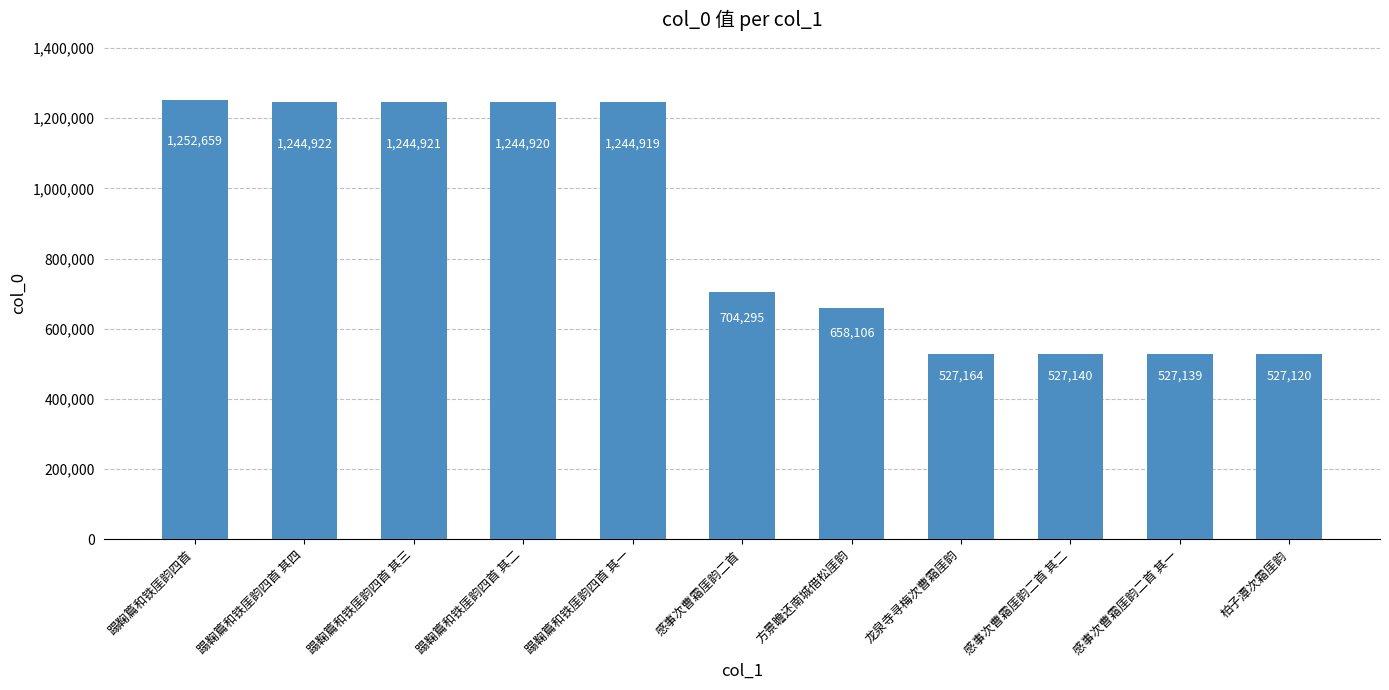

Reading right to left, transcribe all the data shown in this chart.

527120	527139	527140	527164	658106	704295	1244919	1244920	1244921	1244922	1252659